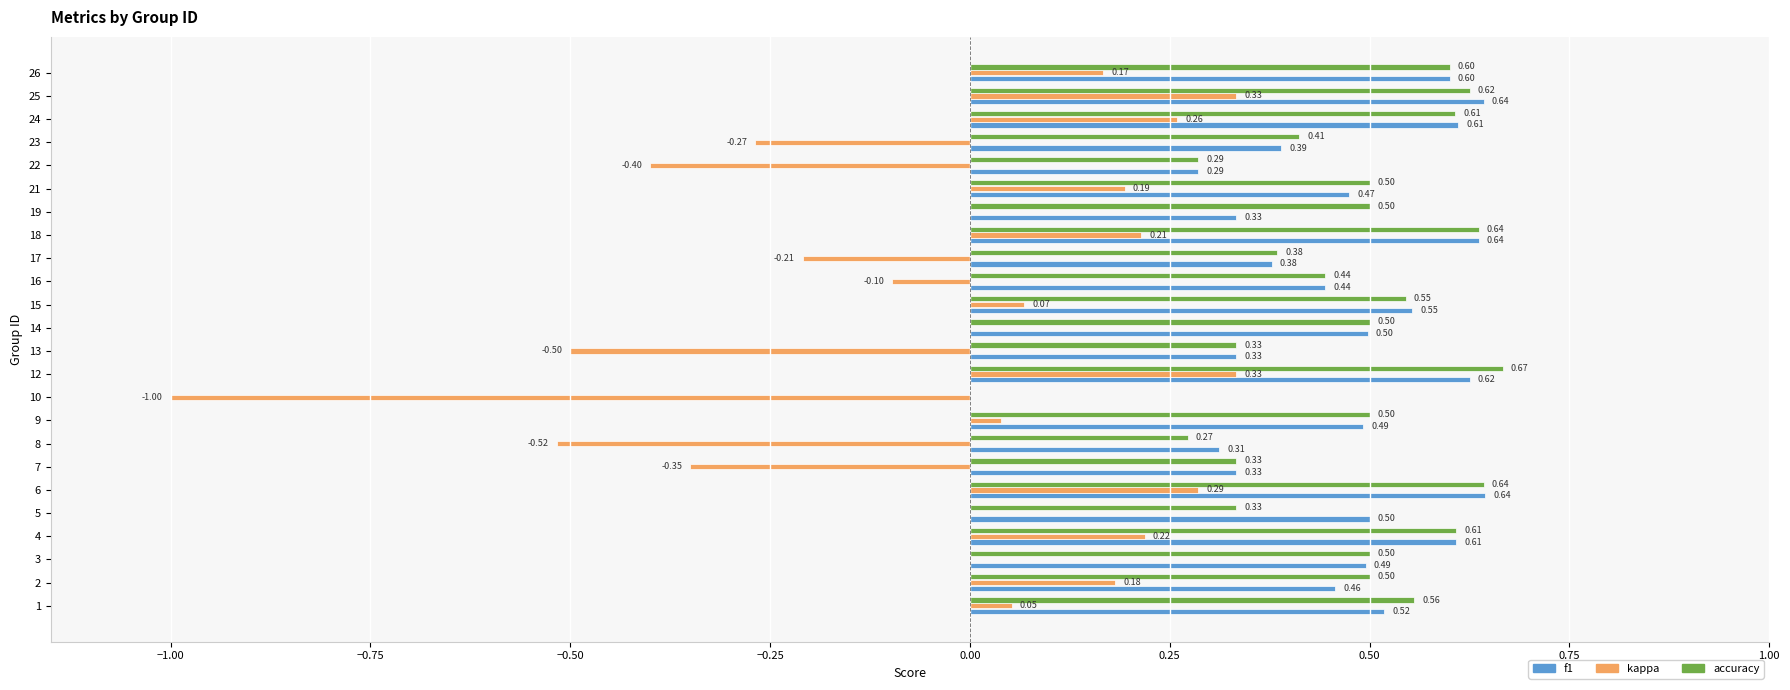

At which category is the sum across all series the highest?

12